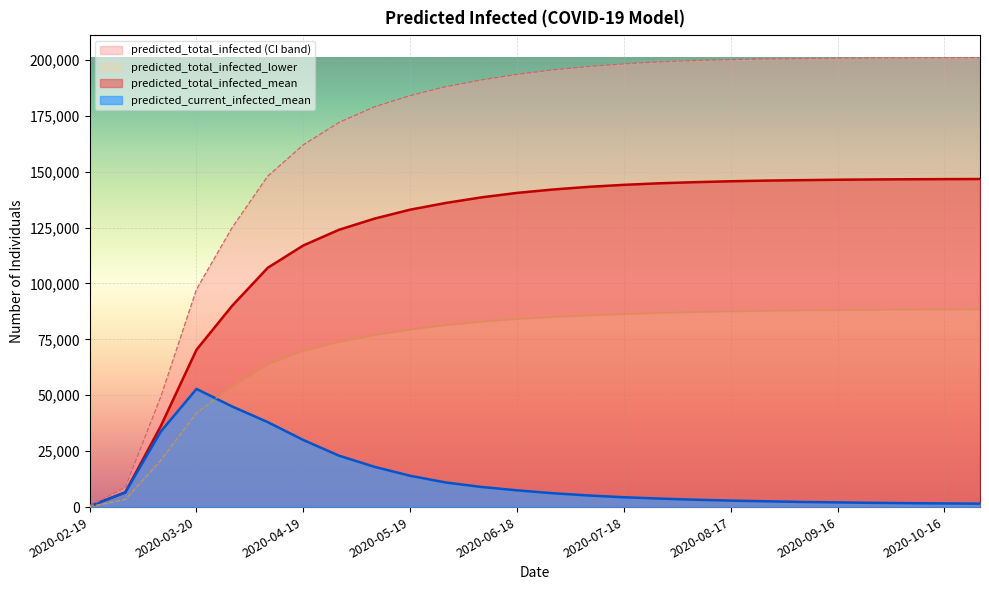

What is the minimum value for predicted_total_infected_upper?

554